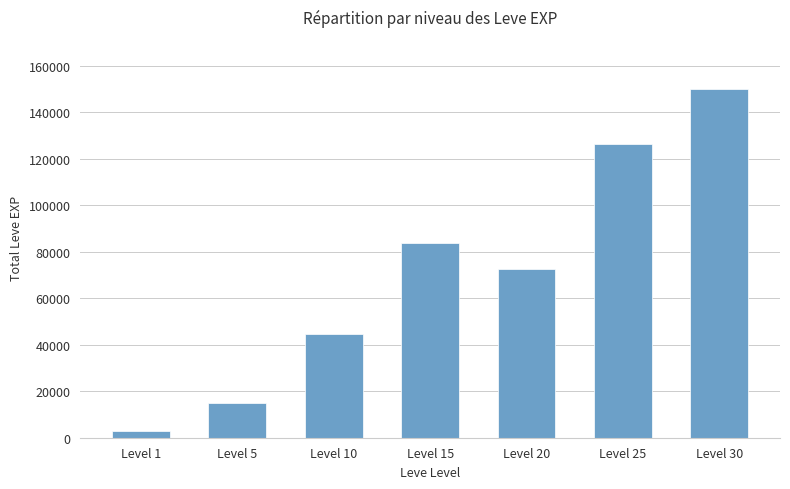

At which label does the data first exceed 72560?

Level 15